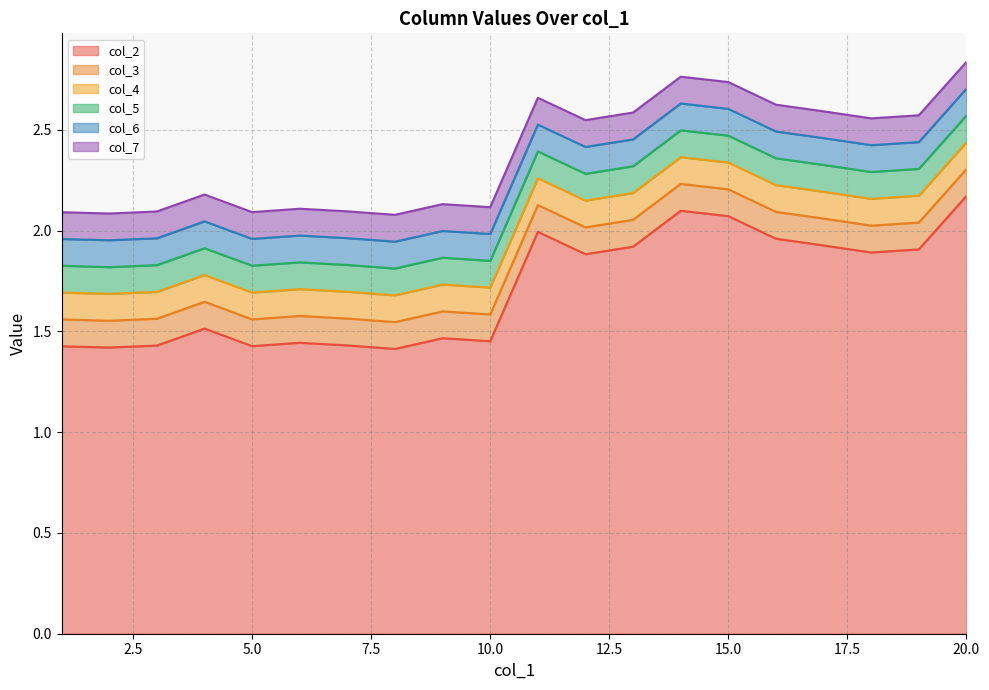

Reading right to left, list all the values displayed in this chart.

col_2: 20.0=2.2	19.0=1.9	18.0=1.9	17.0=1.9	16.0=2.0	15.0=2.1	14.0=2.1	13.0=1.9	12.0=1.9	11.0=2.0	10.0=1.5	9.0=1.5	8.0=1.4	7.0=1.4	6.0=1.4	5.0=1.4	4.0=1.5	3.0=1.4	2.0=1.4	1.0=1.4
col_3: 20.0=2.3	19.0=2.0	18.0=2.0	17.0=2.1	16.0=2.1	15.0=2.2	14.0=2.2	13.0=2.1	12.0=2.0	11.0=2.1	10.0=1.6	9.0=1.6	8.0=1.5	7.0=1.6	6.0=1.6	5.0=1.6	4.0=1.6	3.0=1.6	2.0=1.6	1.0=1.6
col_4: 20.0=2.4	19.0=2.2	18.0=2.2	17.0=2.2	16.0=2.2	15.0=2.3	14.0=2.4	13.0=2.2	12.0=2.1	11.0=2.3	10.0=1.7	9.0=1.7	8.0=1.7	7.0=1.7	6.0=1.7	5.0=1.7	4.0=1.8	3.0=1.7	2.0=1.7	1.0=1.7
col_5: 20.0=2.6	19.0=2.3	18.0=2.3	17.0=2.3	16.0=2.4	15.0=2.5	14.0=2.5	13.0=2.3	12.0=2.3	11.0=2.4	10.0=1.8	9.0=1.9	8.0=1.8	7.0=1.8	6.0=1.8	5.0=1.8	4.0=1.9	3.0=1.8	2.0=1.8	1.0=1.8
col_6: 20.0=2.7	19.0=2.4	18.0=2.4	17.0=2.5	16.0=2.5	15.0=2.6	14.0=2.6	13.0=2.5	12.0=2.4	11.0=2.5	10.0=2.0	9.0=2.0	8.0=1.9	7.0=2.0	6.0=2.0	5.0=2.0	4.0=2.0	3.0=2.0	2.0=2.0	1.0=2.0
col_7: 20.0=2.8	19.0=2.6	18.0=2.6	17.0=2.6	16.0=2.6	15.0=2.7	14.0=2.8	13.0=2.6	12.0=2.5	11.0=2.7	10.0=2.1	9.0=2.1	8.0=2.1	7.0=2.1	6.0=2.1	5.0=2.1	4.0=2.2	3.0=2.1	2.0=2.1	1.0=2.1